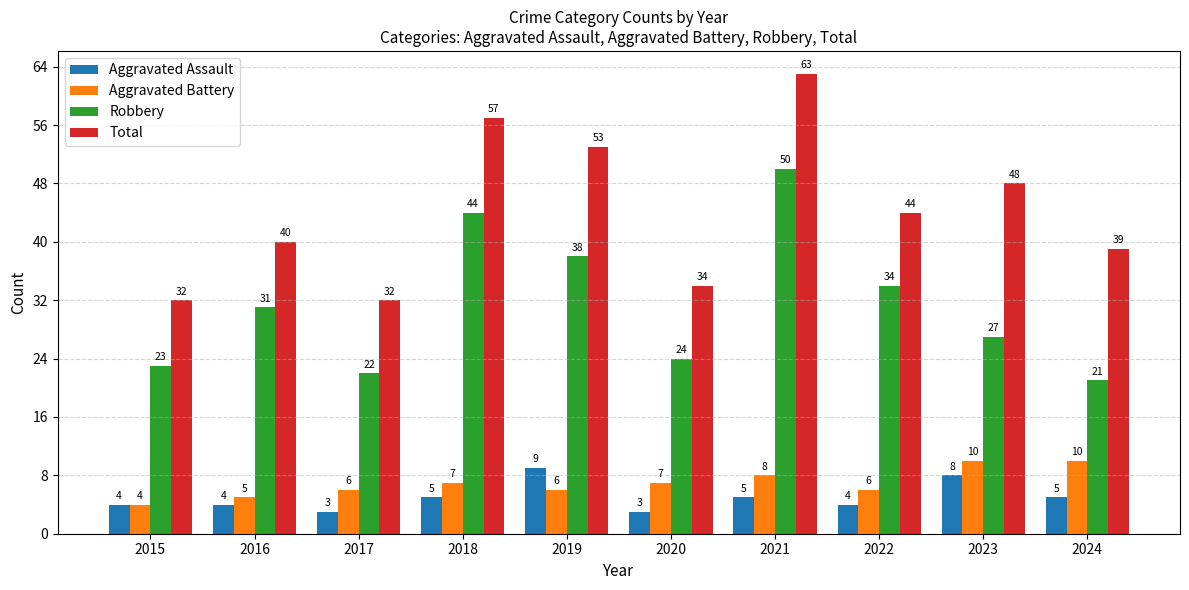

The value of Aggravated Battery at 2017 is 6. True or false?

True